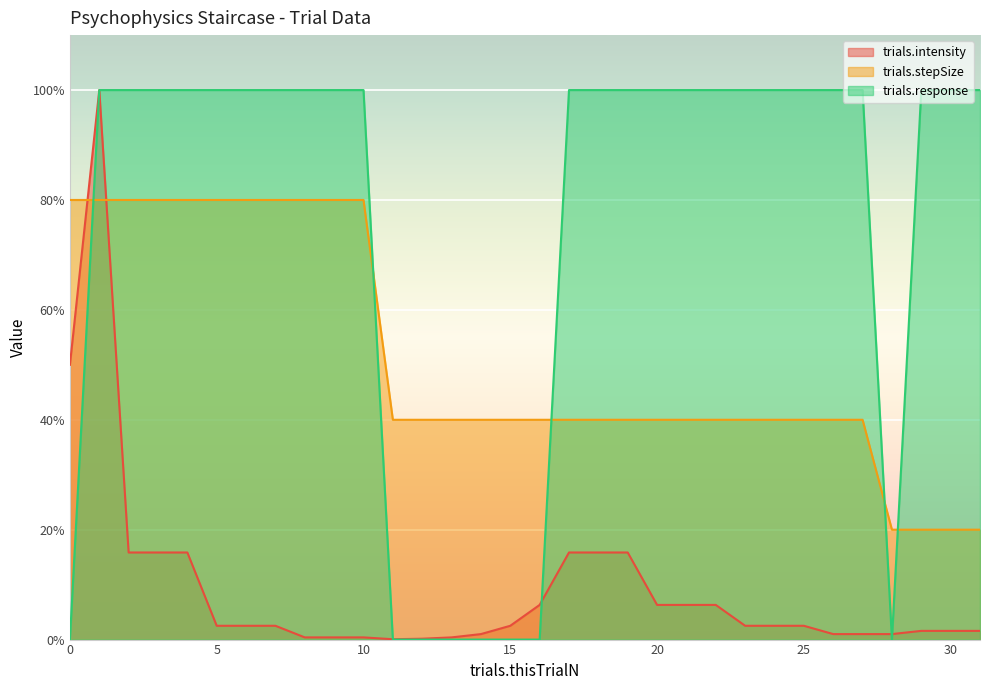

True or false: trials.response has more than 0 interior local peaks.

False